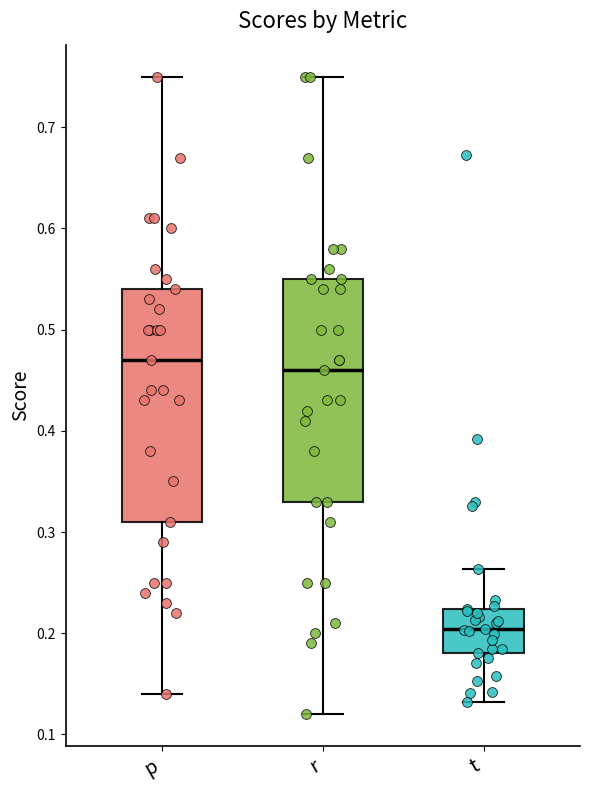

Reading left to right, read every box against the y-axis: the position of its median line, the range the box covers, and the ends of its whiskers. The values are not printed on the chart, so give them approximately, as read against the axis.

p: median 0.47, box 0.31 to 0.54, whiskers 0.14 to 0.75
r: median 0.46, box 0.33 to 0.55, whiskers 0.12 to 0.75
t: median 0.20, box 0.18 to 0.22, whiskers 0.13 to 0.26